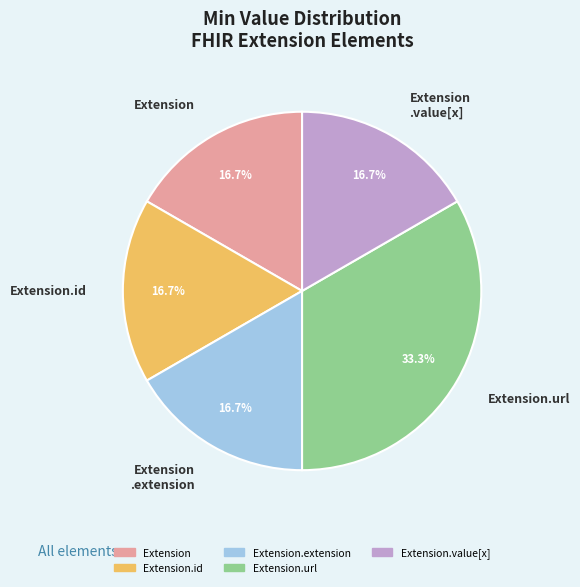

Combined, do Extension.id and Extension .value[x] account for over 50%?

No